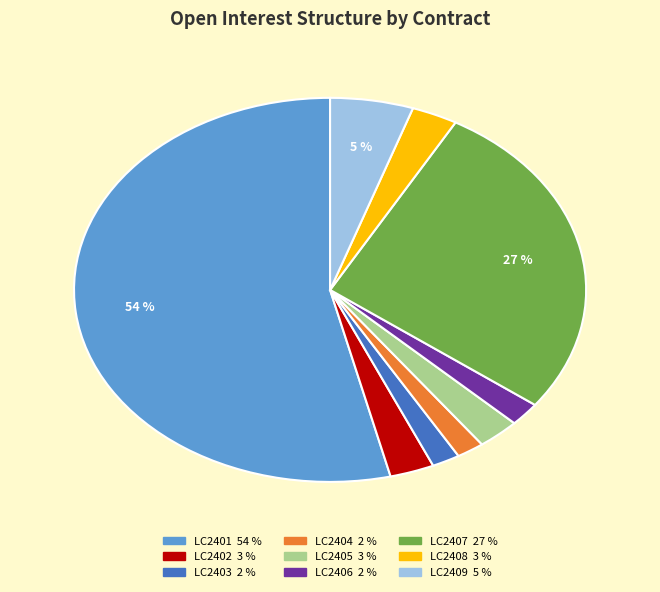

Does any single category account for the majority?

Yes